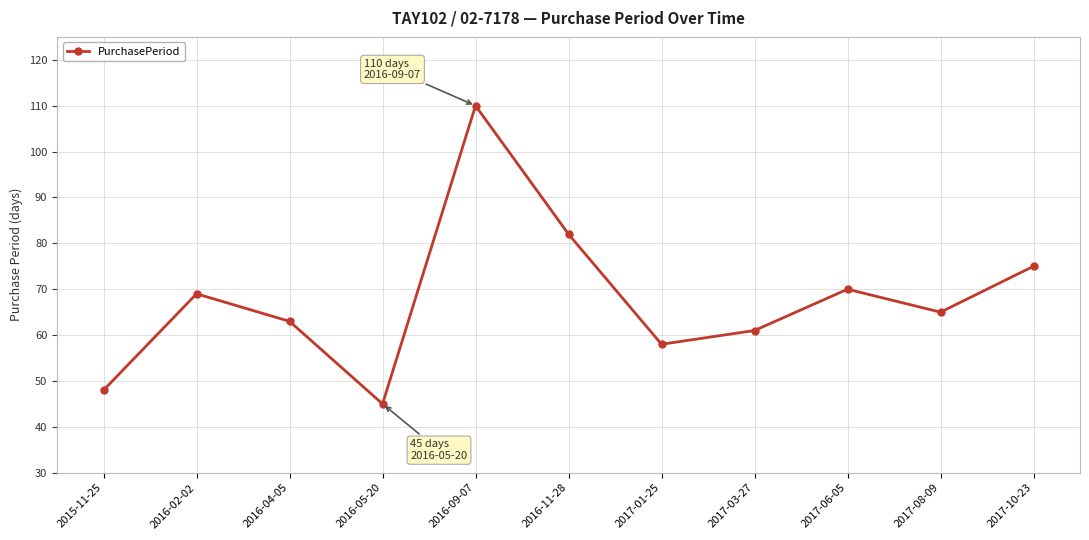

Approximately how many times larger is the value at 2016-04-05 compared to 2017-06-05?

0.9